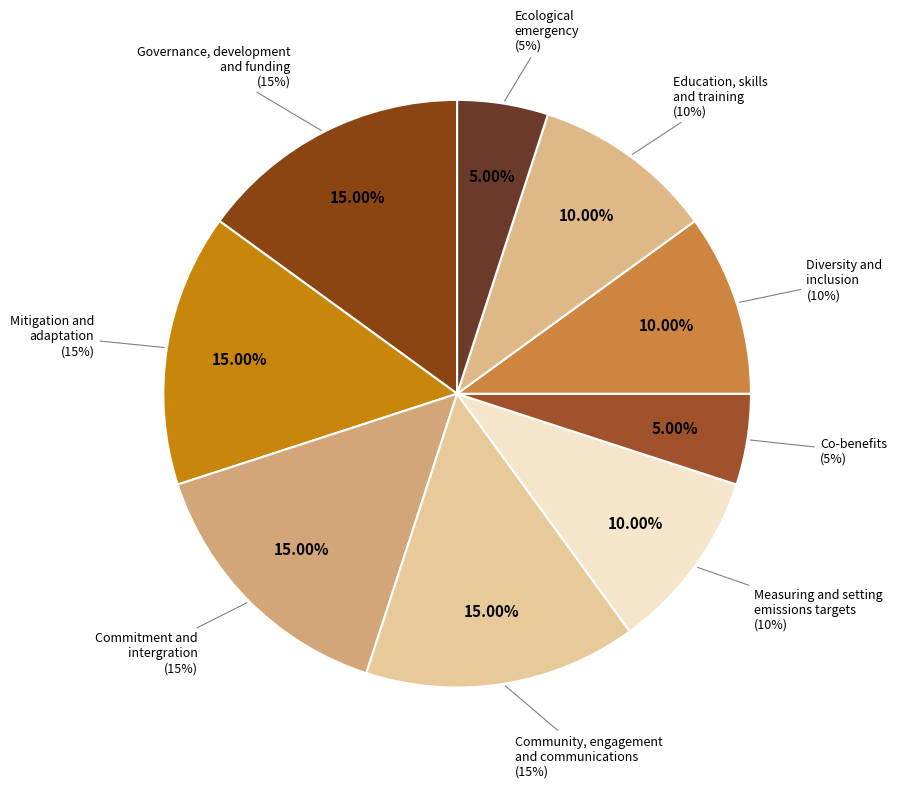

How many segments does this pie chart have?

9